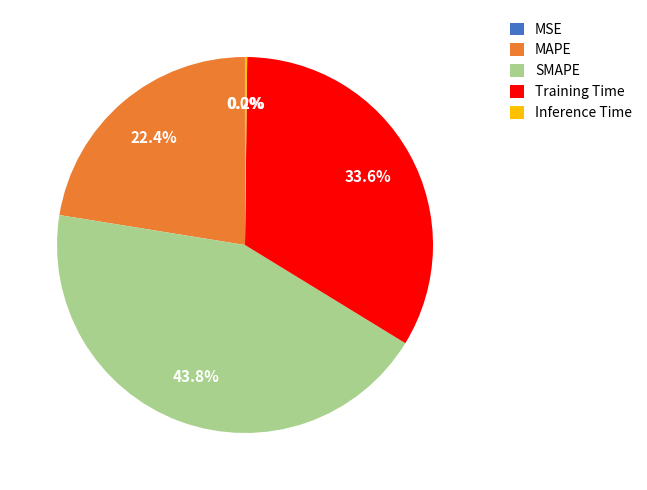

Is MAPE the majority of the pie?

No